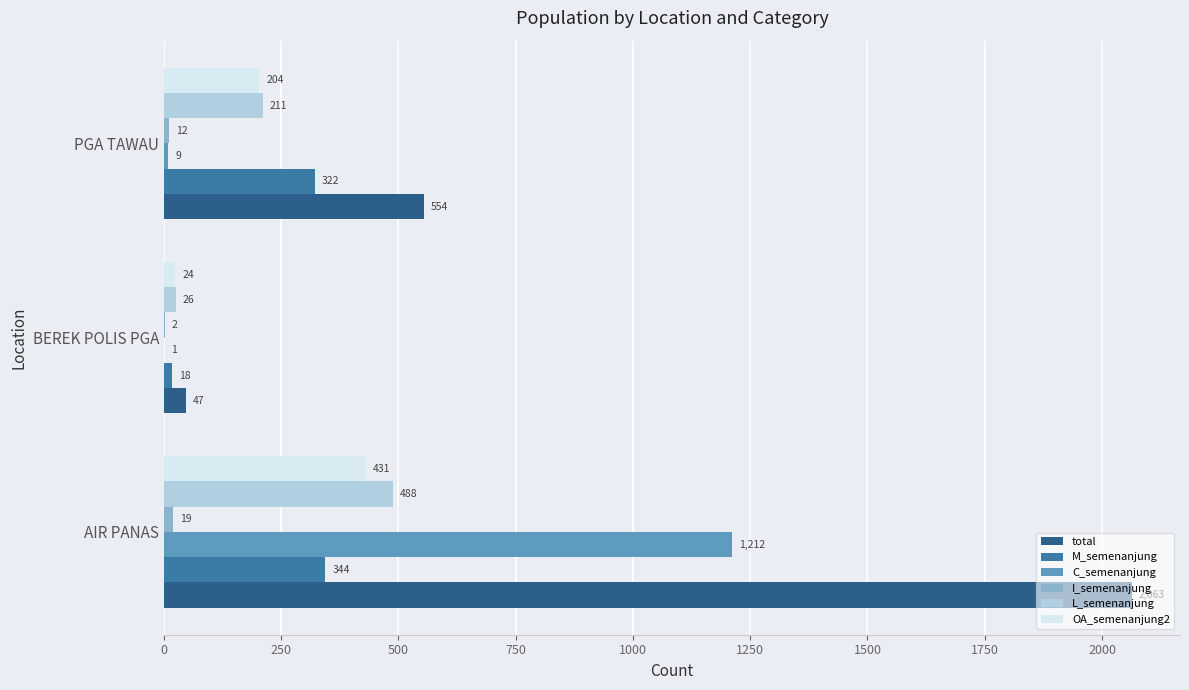

What is the sum of the OA_semenanjung2 values at BEREK POLIS PGA and PGA TAWAU?

228